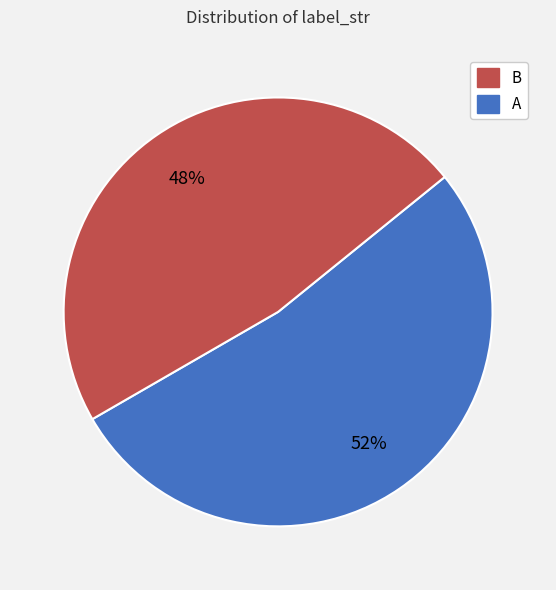

Is there any slice that represents more than half of the pie?

Yes